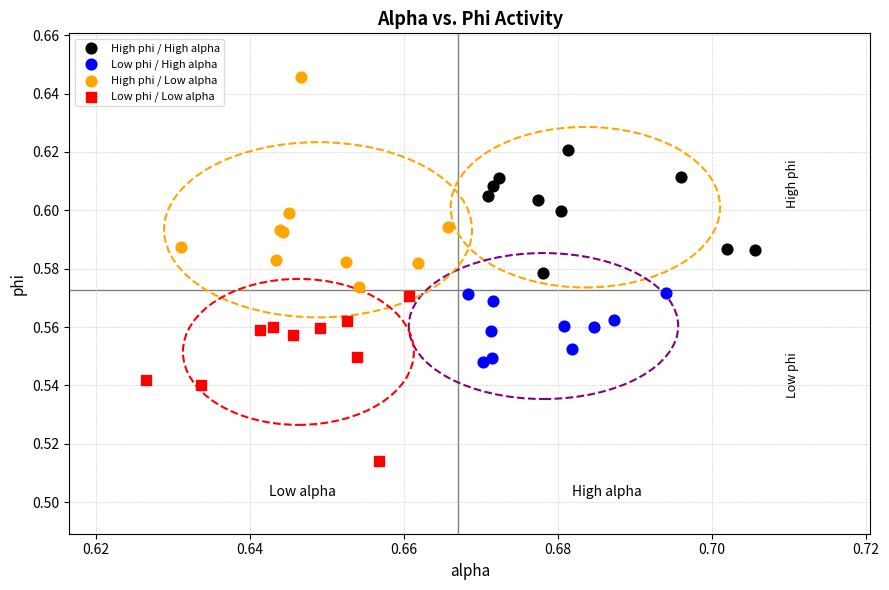

Which series reaches the minimum Y coordinate?

Low phi / Low alpha